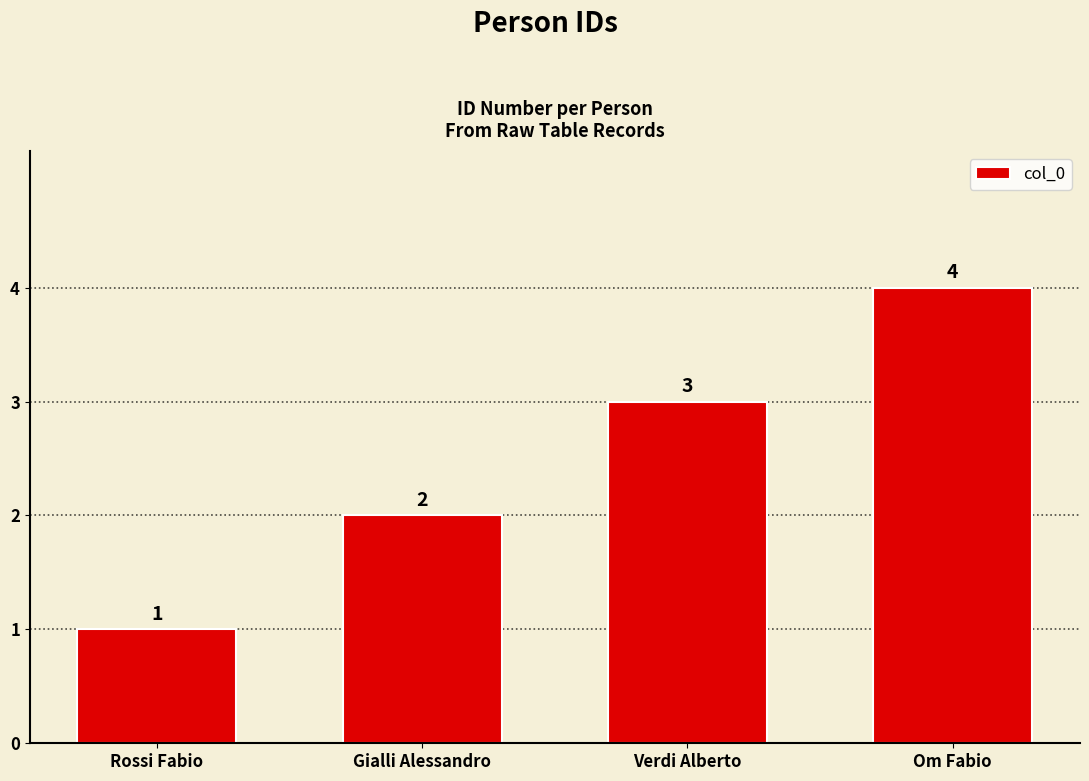

Reading right to left, what are all the values shown in this chart?

Om Fabio=4	Verdi Alberto=3	Gialli Alessandro=2	Rossi Fabio=1